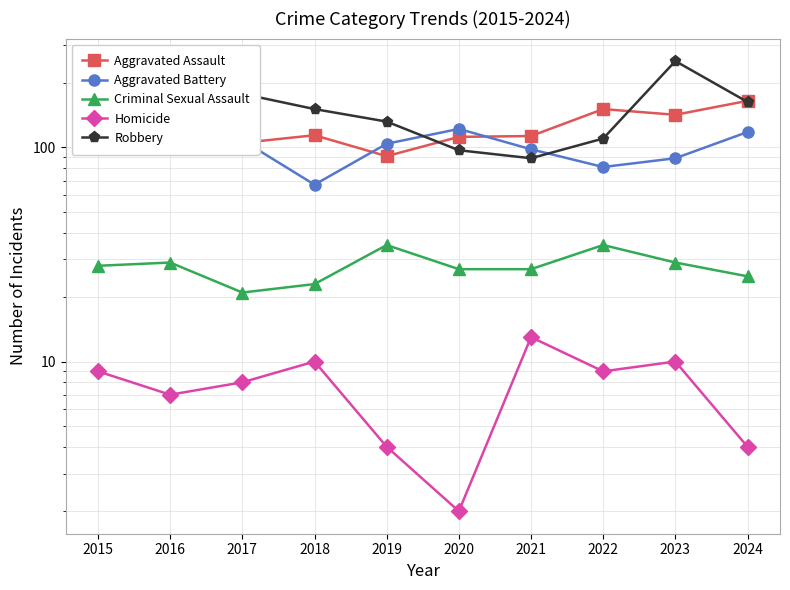

At which label does Robbery first exceed 151?

2016